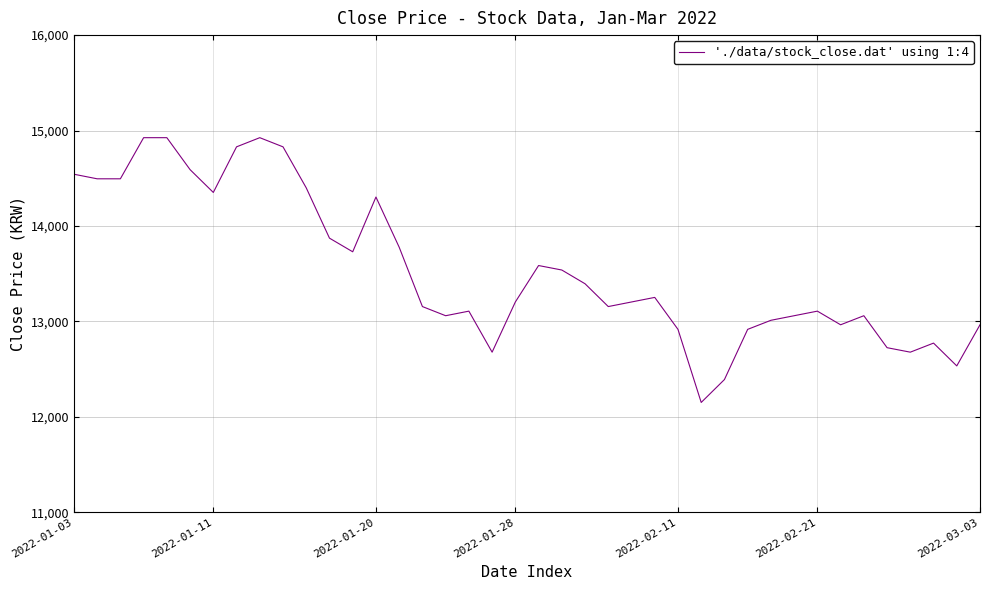

What is the smallest value displayed?

12150